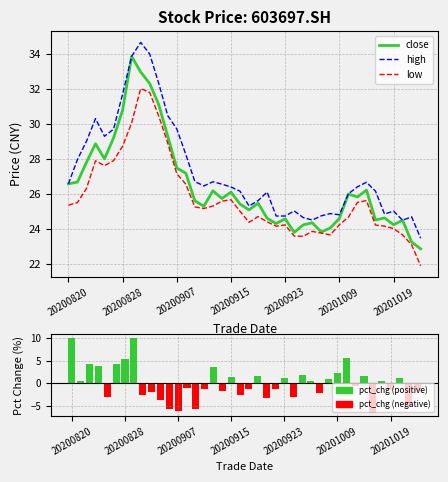

Which series has the largest total across all categories?

high